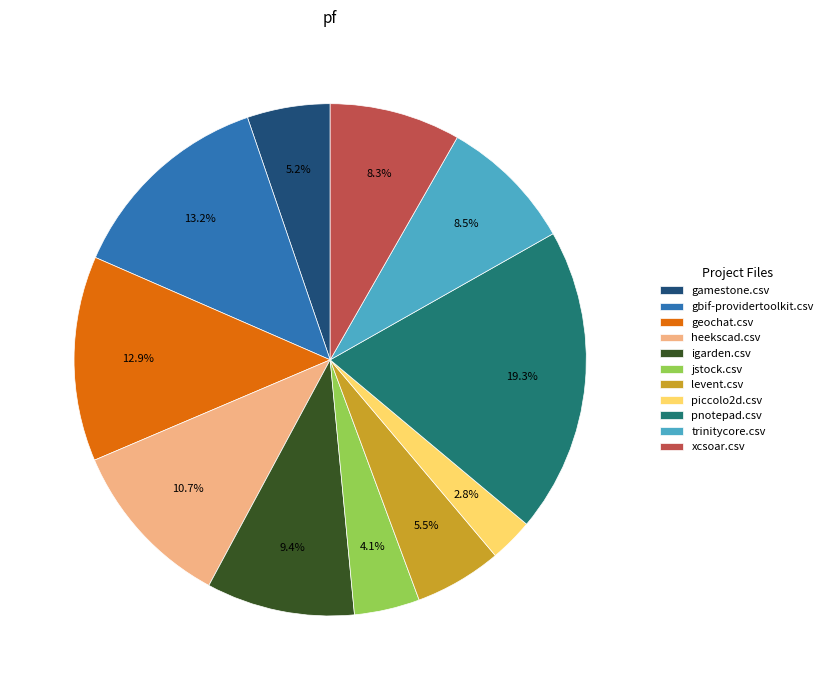

Which slice is the largest?

pnotepad.csv